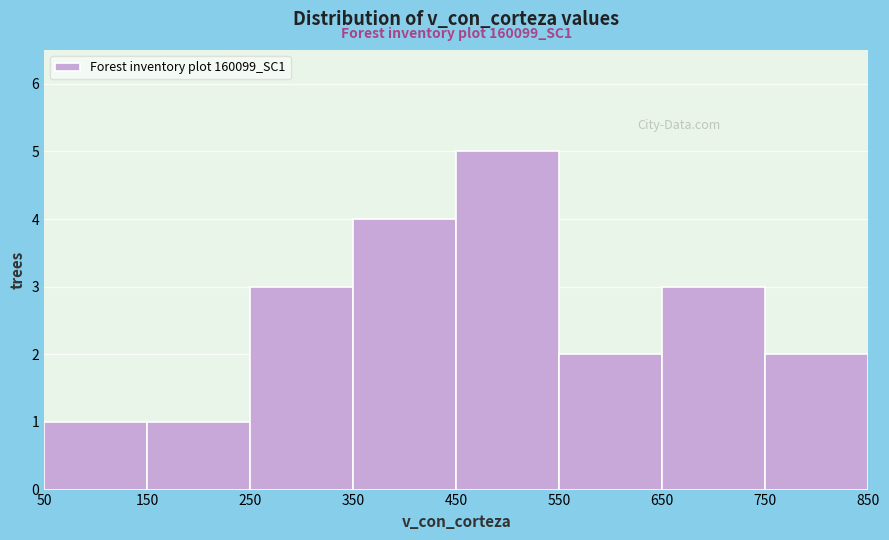

Over which range of the x-axis is the bar tallest?

450 to 550